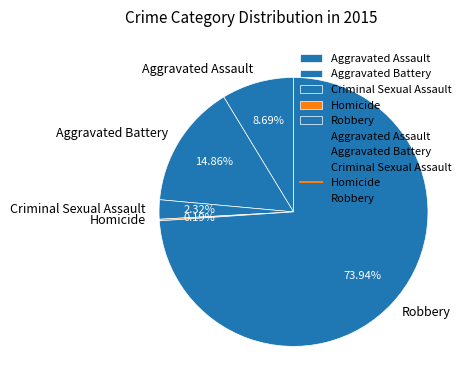

Which slice represents more than half of the pie?

Robbery